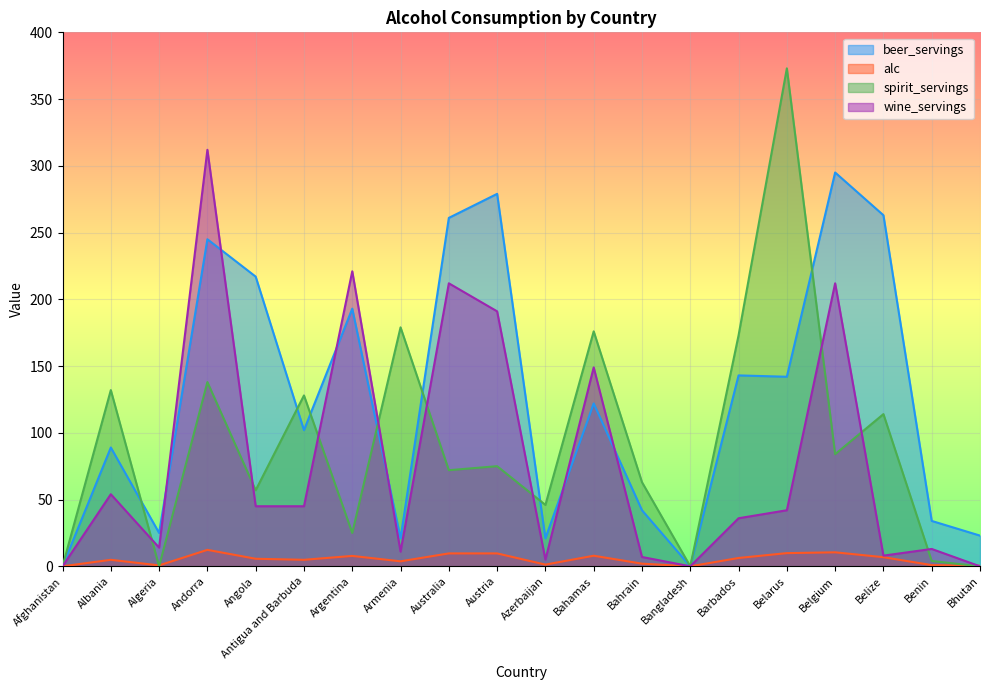

Reading left to right, extract all data points from this chart.

beer_servings: Afghanistan=0.0	Albania=89.0	Algeria=25.0	Andorra=245.0	Angola=217.0	Antigua and Barbuda=102.0	Argentina=193.0	Armenia=21.0	Australia=261.0	Austria=279.0	Azerbaijan=21.0	Bahamas=122.0	Bahrain=42.0	Bangladesh=0.0	Barbados=143.0	Belarus=142.0	Belgium=295.0	Belize=263.0	Benin=34.0	Bhutan=23.0
alc: Afghanistan=0.0	Albania=4.9	Algeria=0.7	Andorra=12.3	Angola=5.7	Antigua and Barbuda=4.9	Argentina=7.8	Armenia=3.7	Australia=9.7	Austria=9.7	Azerbaijan=1.3	Bahamas=7.9	Bahrain=2.0	Bangladesh=0.0	Barbados=6.2	Belarus=9.9	Belgium=10.5	Belize=6.8	Benin=0.9	Bhutan=0.4
spirit_servings: Afghanistan=0.0	Albania=132.0	Algeria=0.0	Andorra=138.0	Angola=57.0	Antigua and Barbuda=128.0	Argentina=25.0	Armenia=179.0	Australia=72.0	Austria=75.0	Azerbaijan=46.0	Bahamas=176.0	Bahrain=63.0	Bangladesh=0.0	Barbados=173.0	Belarus=373.0	Belgium=84.0	Belize=114.0	Benin=4.0	Bhutan=0.0
wine_servings: Afghanistan=0.0	Albania=54.0	Algeria=14.0	Andorra=312.0	Angola=45.0	Antigua and Barbuda=45.0	Argentina=221.0	Armenia=11.0	Australia=212.0	Austria=191.0	Azerbaijan=5.0	Bahamas=149.0	Bahrain=7.0	Bangladesh=0.0	Barbados=36.0	Belarus=42.0	Belgium=212.0	Belize=8.0	Benin=13.0	Bhutan=0.0